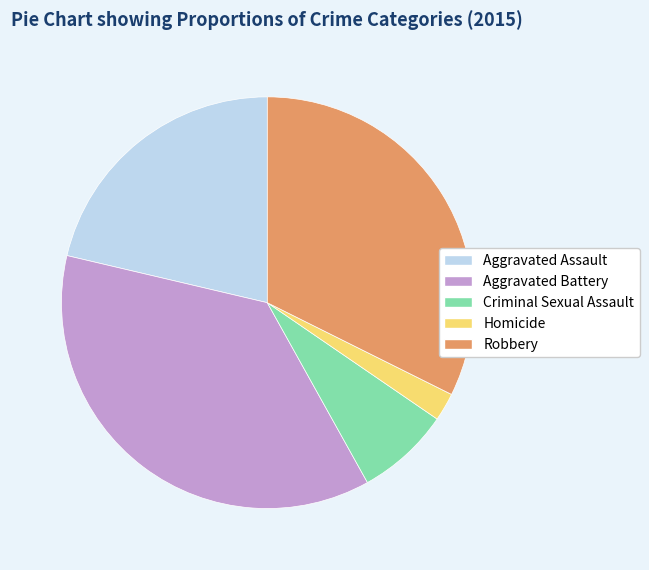

How many slices are in this pie chart?

5